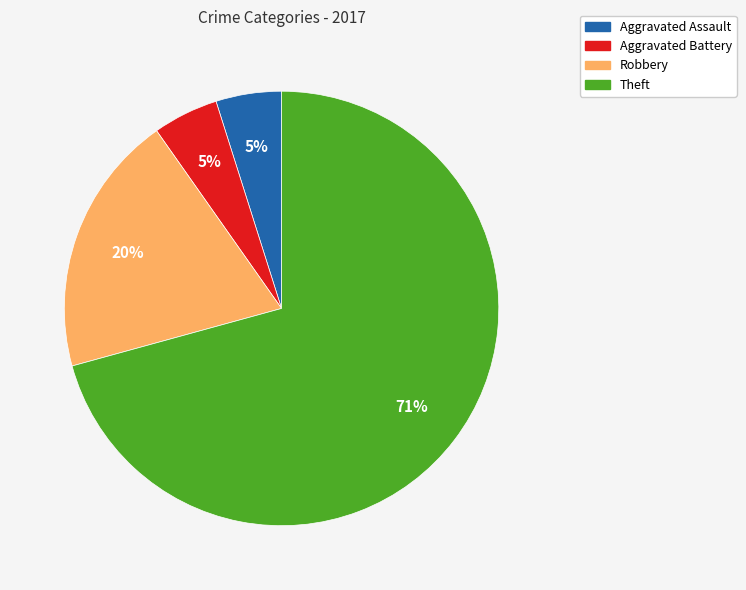

Do Robbery and Aggravated Battery together represent more than half of the pie?

No